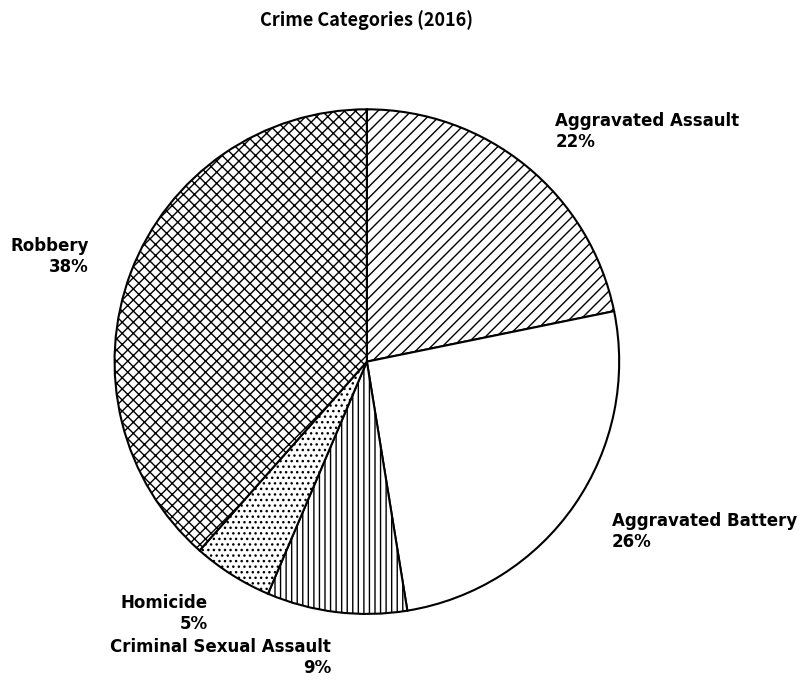

Which slice is the smallest?

Homicide